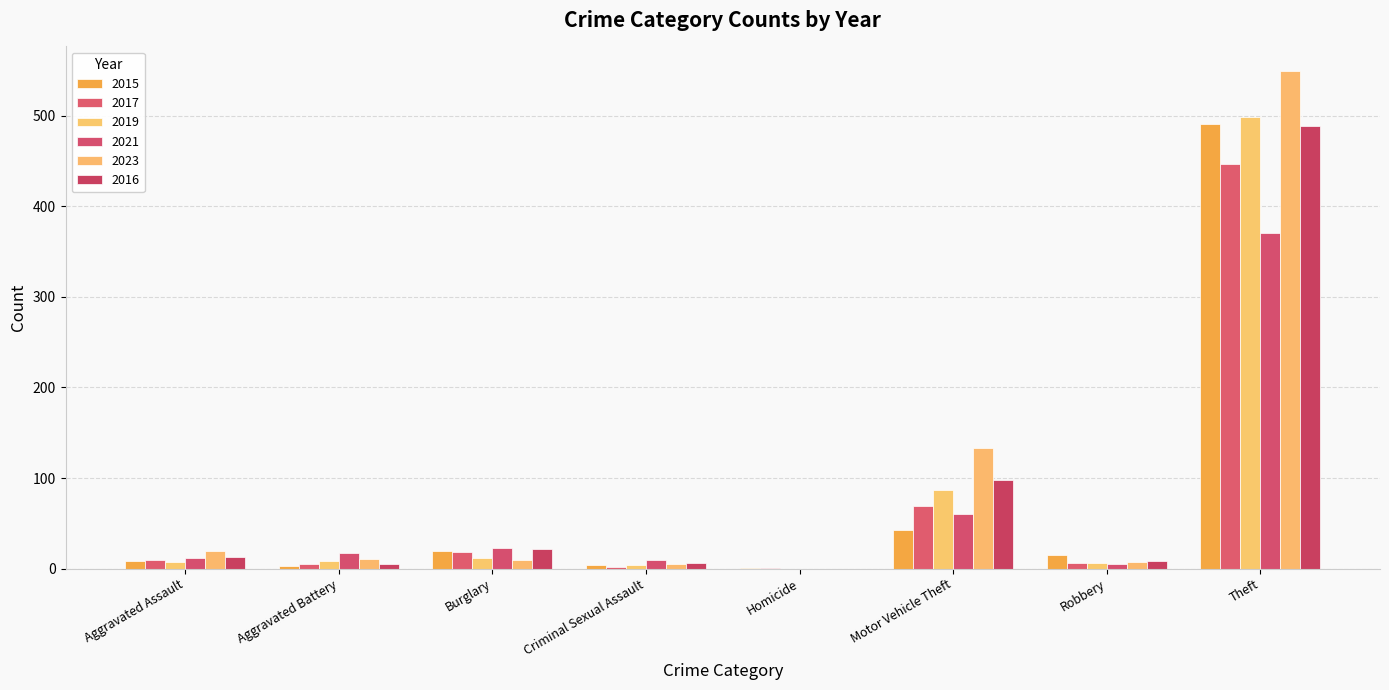

What is the highest value of the 2016 series?

489